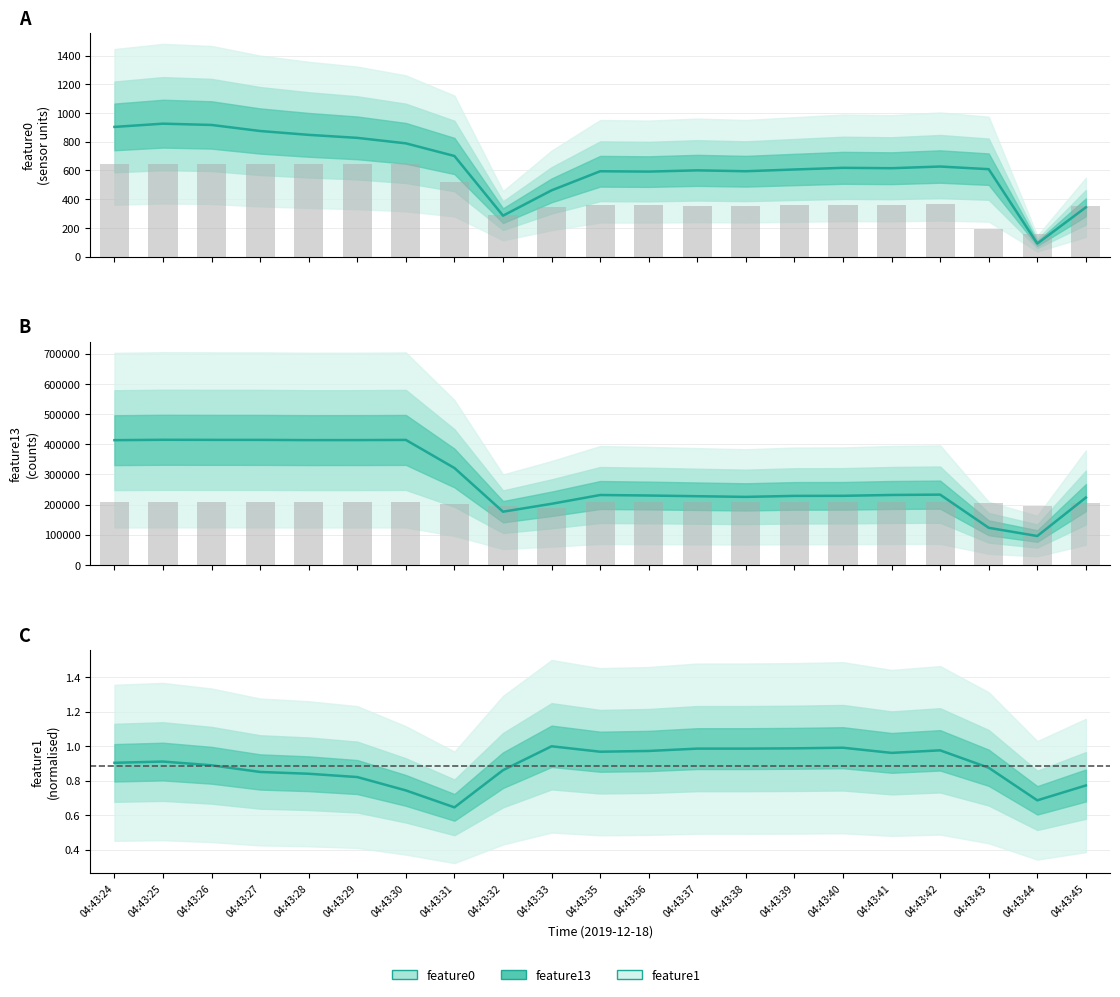

What is the approximate value of feature13 at 04:43:45?

223238.0